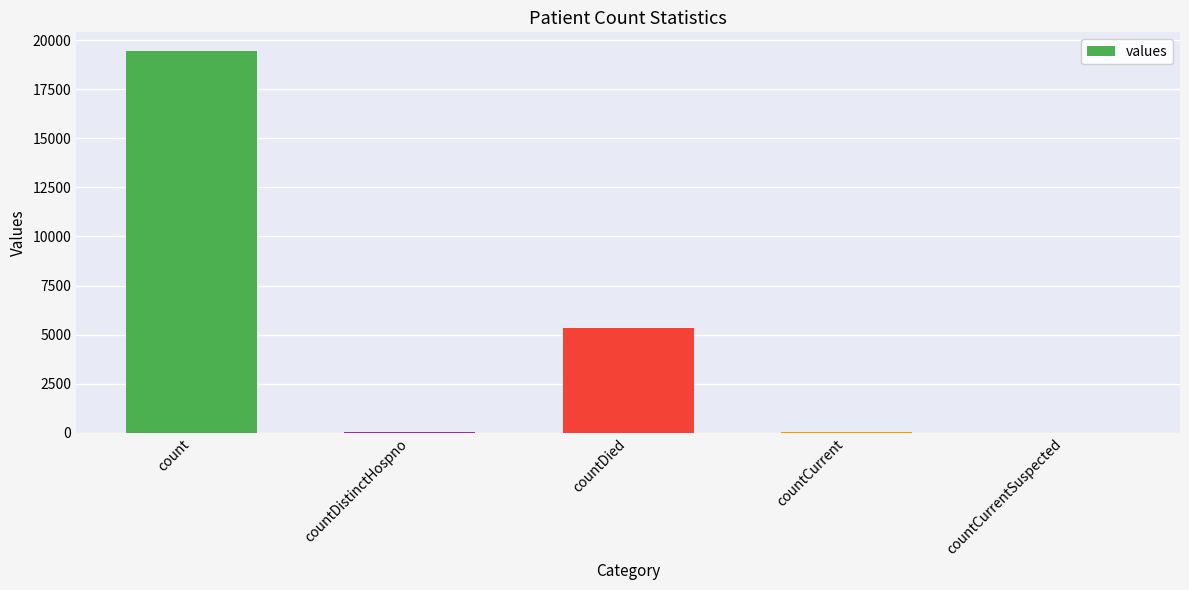

Where is the data nearest to the value 9710?

countDied